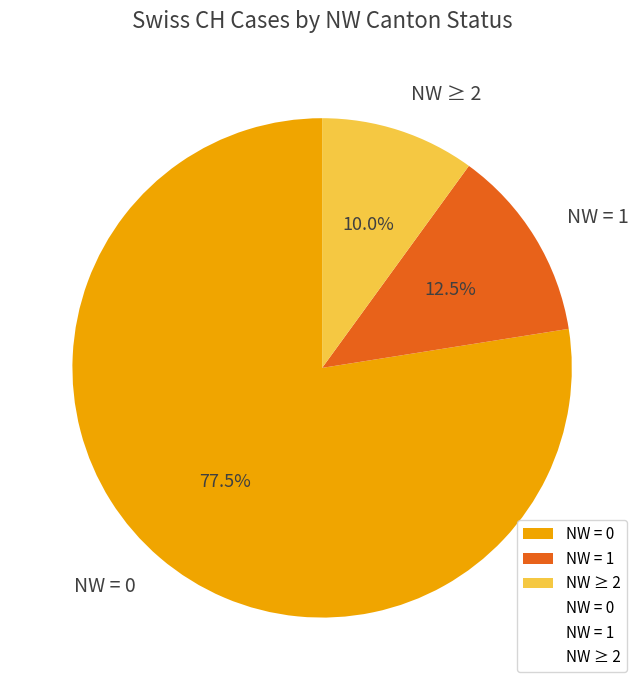

Count the number of slices in the pie.

3